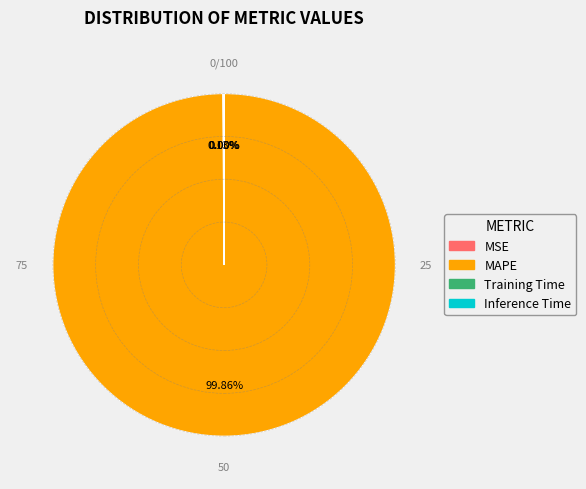

What is the largest slice in the pie chart?

MAPE